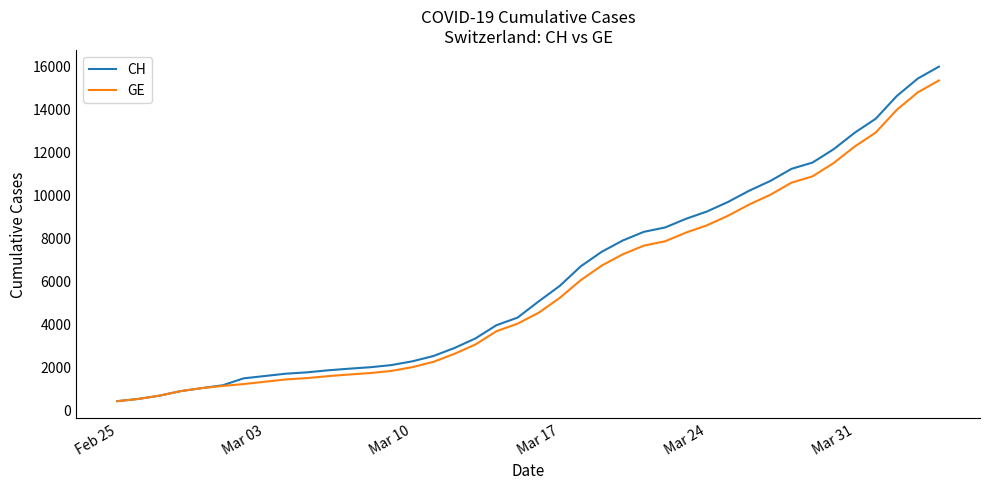

What is the minimum value shown in the chart?

375